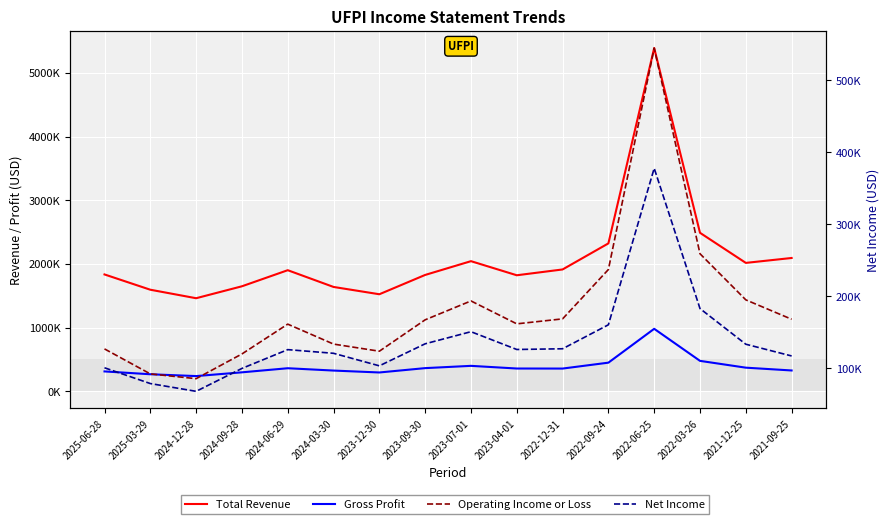

What is the difference between the maximum and minimum values in the Total Revenue series?

3928200